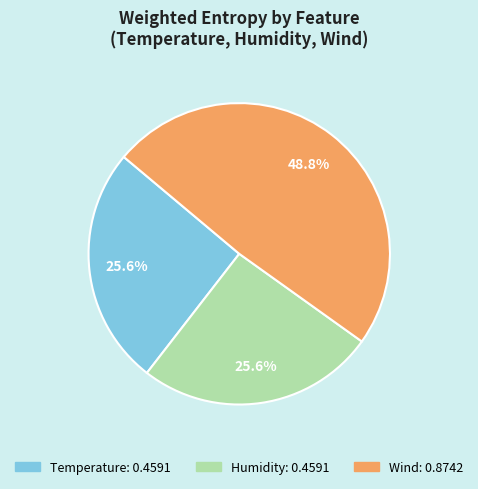

To the nearest percent, what is the combined percentage of Wind and Temperature?

74%